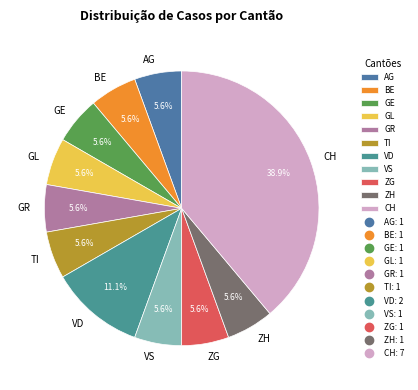

The CH slice represents 34% of the pie. True or false?

False